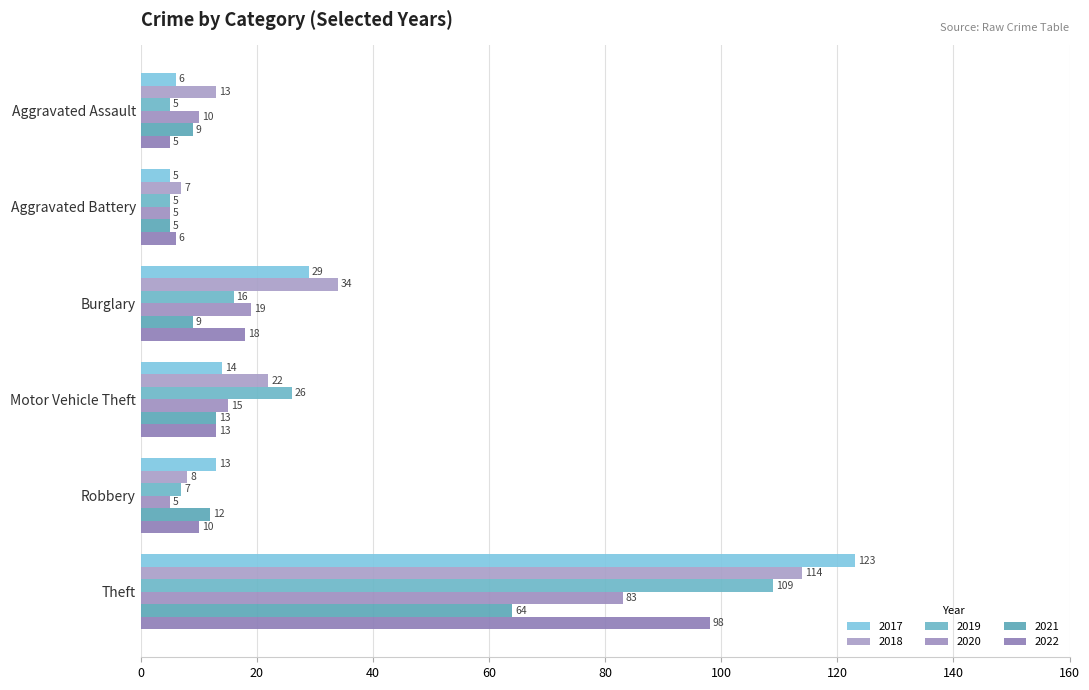

The value of 2019 at Burglary is 16. True or false?

True